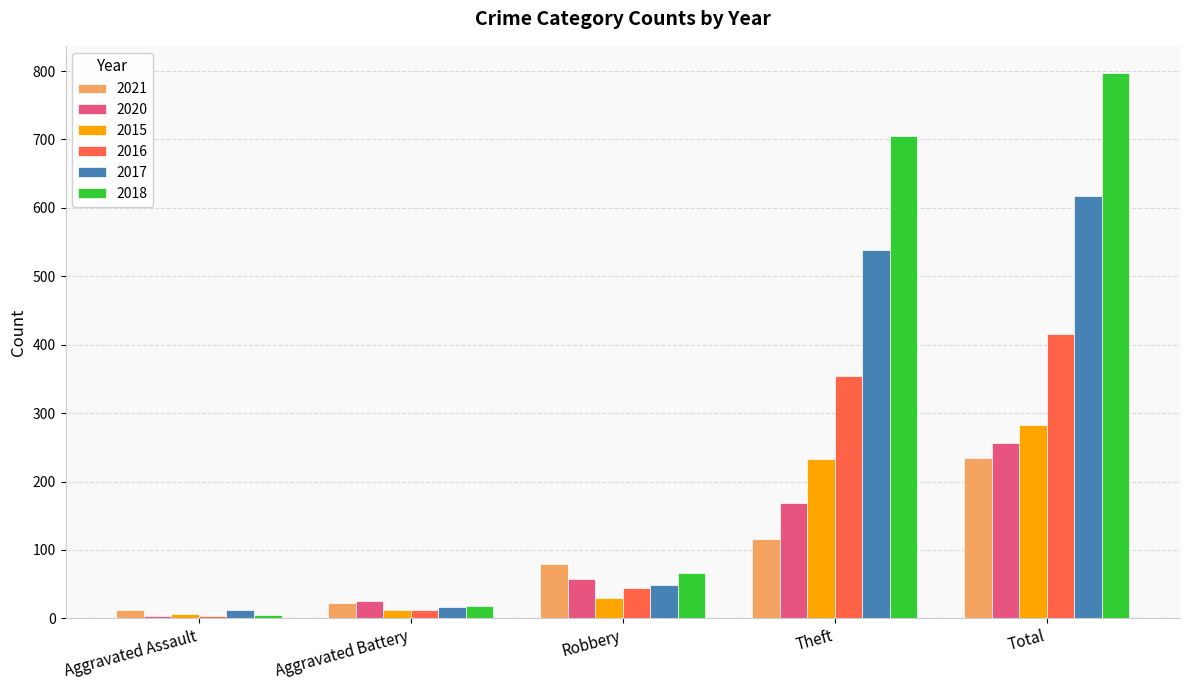

Count the number of categories in the chart.

5